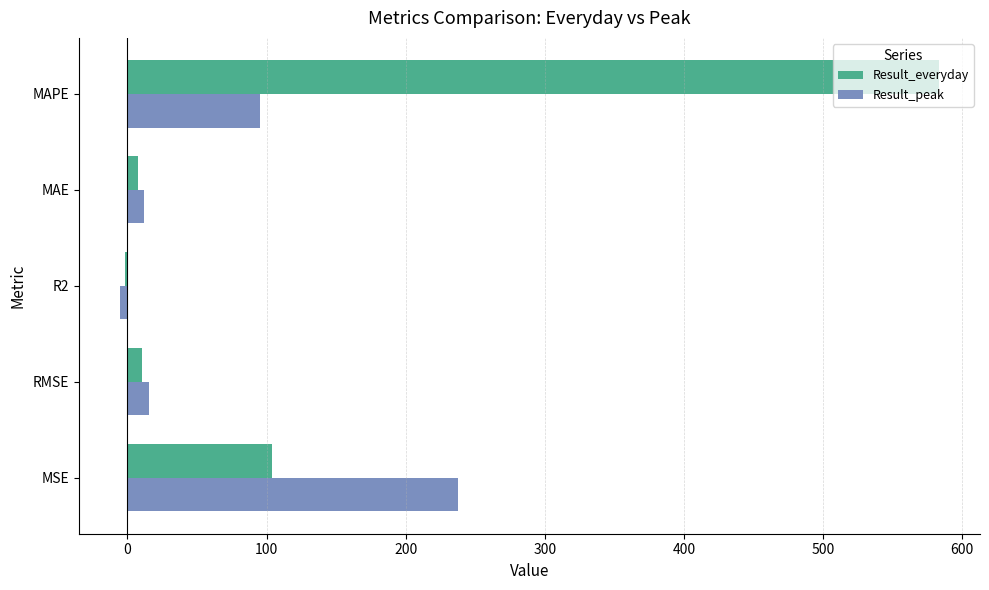

What is the sum of all Result_everyday values?

703.4